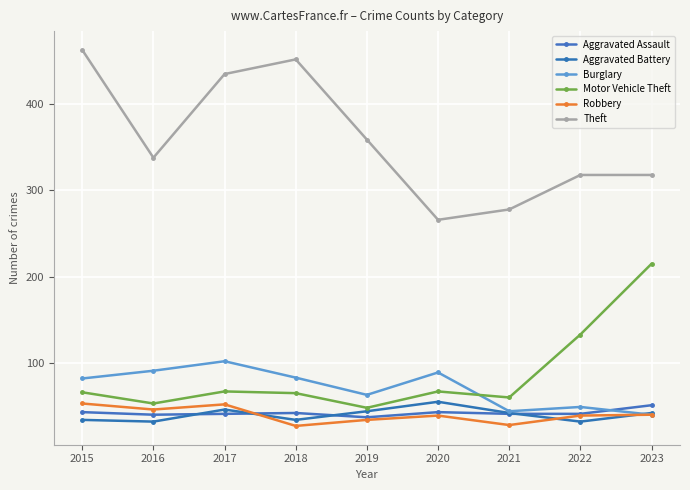

What are all the series names shown in the legend?

Aggravated Assault, Aggravated Battery, Burglary, Motor Vehicle Theft, Robbery, Theft